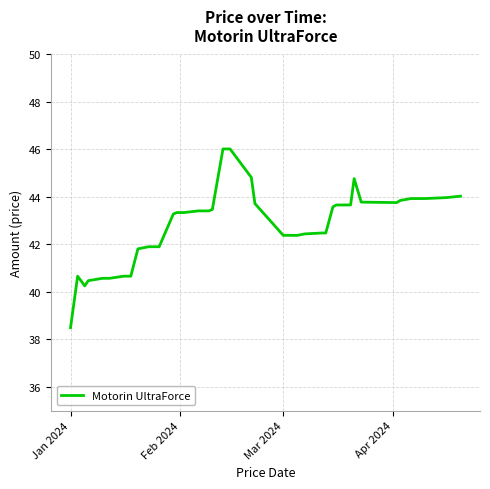

What is the difference between the maximum and minimum values?

7.5